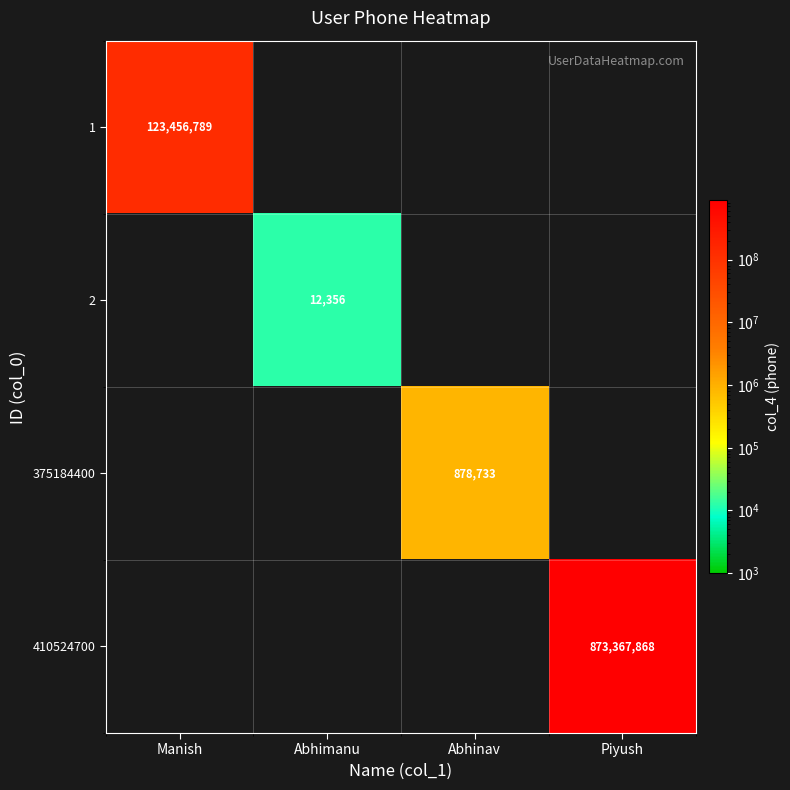

True or false: 375184400 has a value of 1244928 at Abhinav.

False